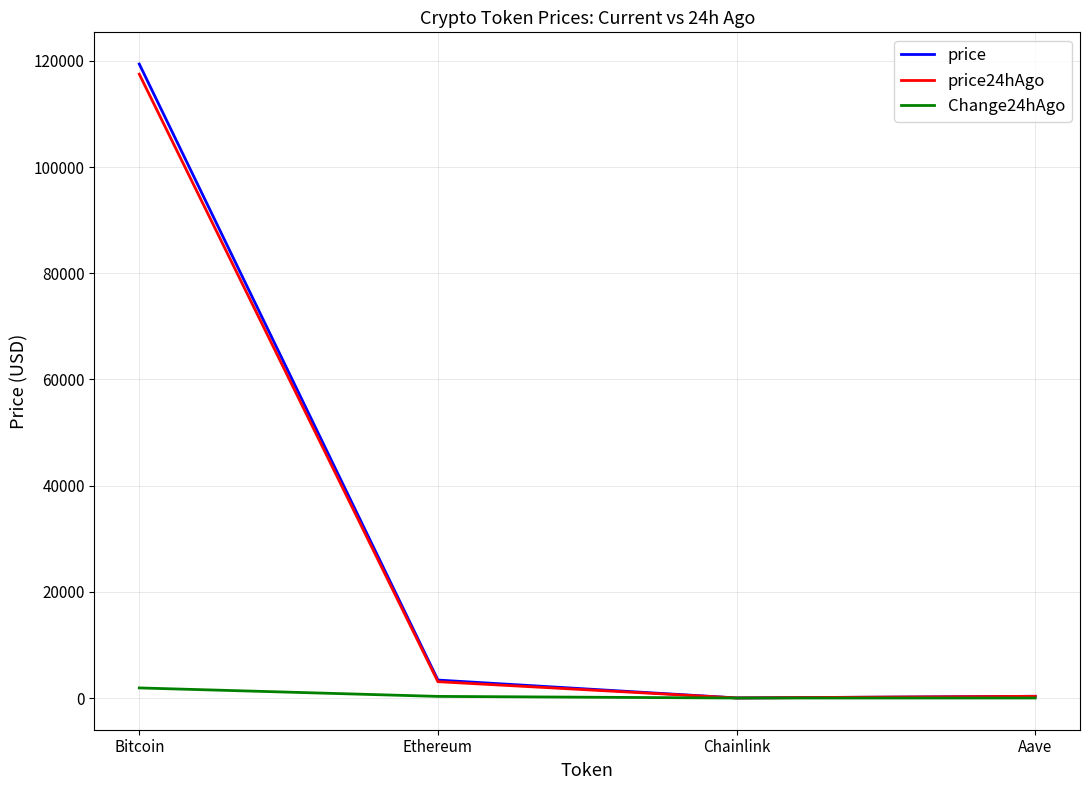

What is the spread (max minus min) of values at Bitcoin?

117514.0